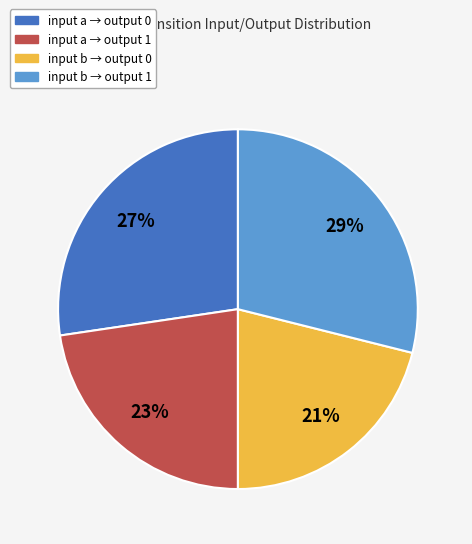

Is it true that input a → output 0 is 27% of the pie?

True